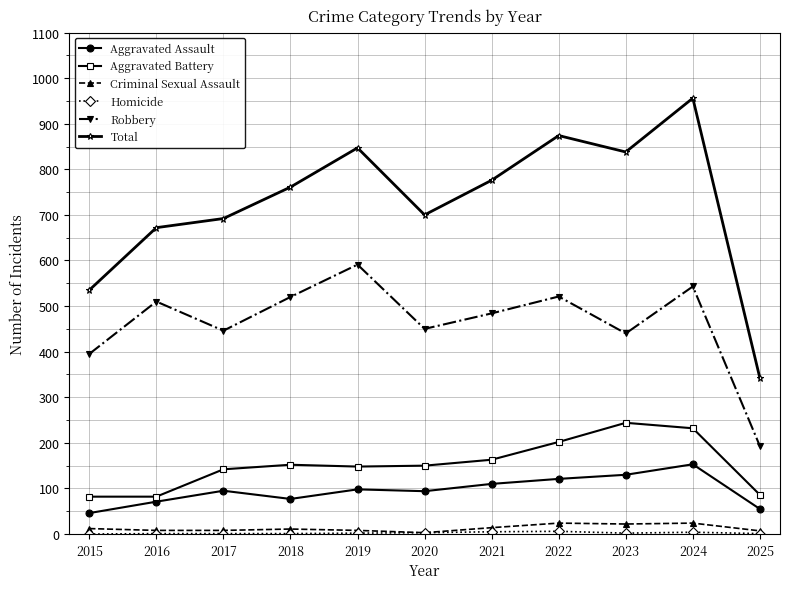

Which series changed the most between 2021 and 2022?

Total